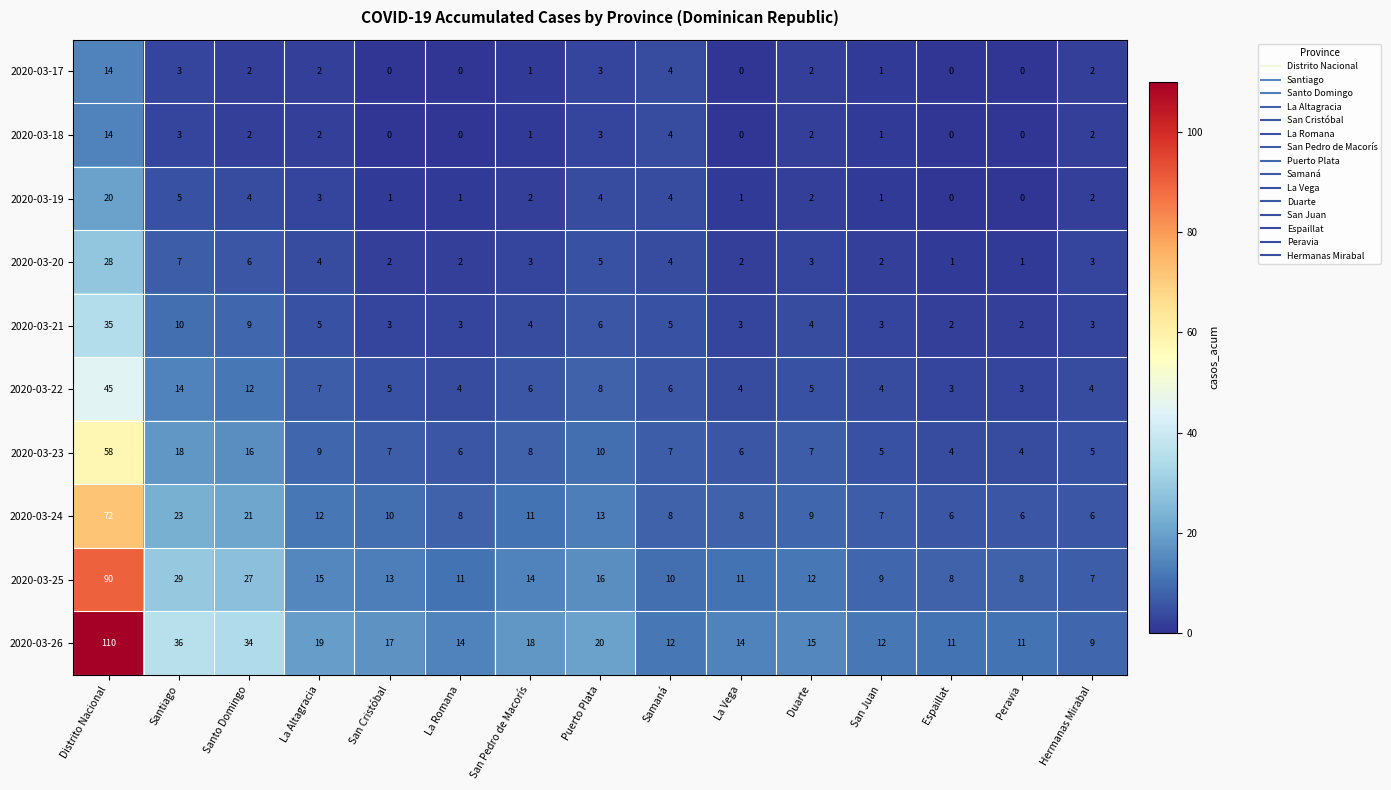

The 2020-03-25 series shows 11 at La Vega. True or false?

True